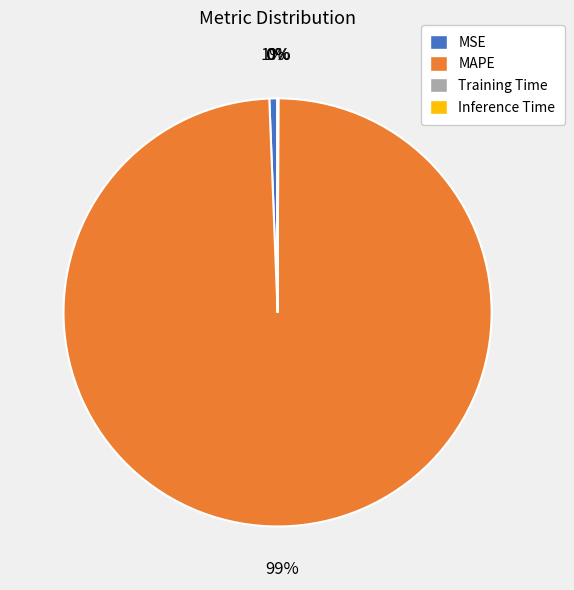

Which category has the biggest portion of the pie?

MAPE